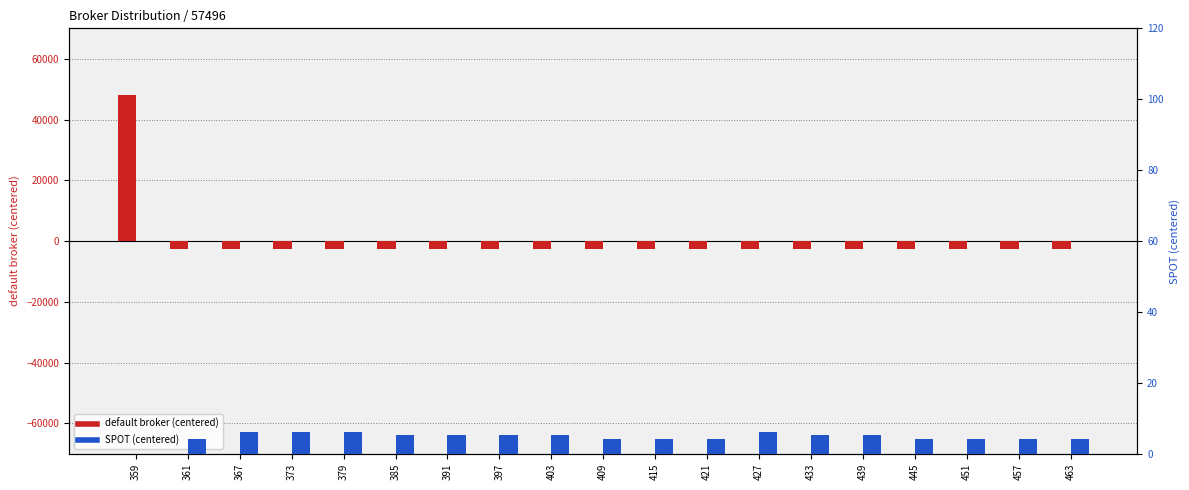

Reading left to right, list all the values displayed in this chart.

default broker: 359=47970.3	361=-2621.7	367=-2661.7	373=-2677.7	379=-2629.7	385=-2635.7	391=-2642.7	397=-2722.7	403=-2719.7	409=-2655.7	415=-2618.7	421=-2645.7	427=-2680.7	433=-2673.7	439=-2692.7	445=-2690.7	451=-2711.7	457=-2703.7	463=-2584.7
SPOT: 359=-88.8	361=4.2	367=6.2	373=6.2	379=6.2	385=5.2	391=5.2	397=5.2	403=5.2	409=4.2	415=4.2	421=4.2	427=6.2	433=5.2	439=5.2	445=4.2	451=4.2	457=4.2	463=4.2